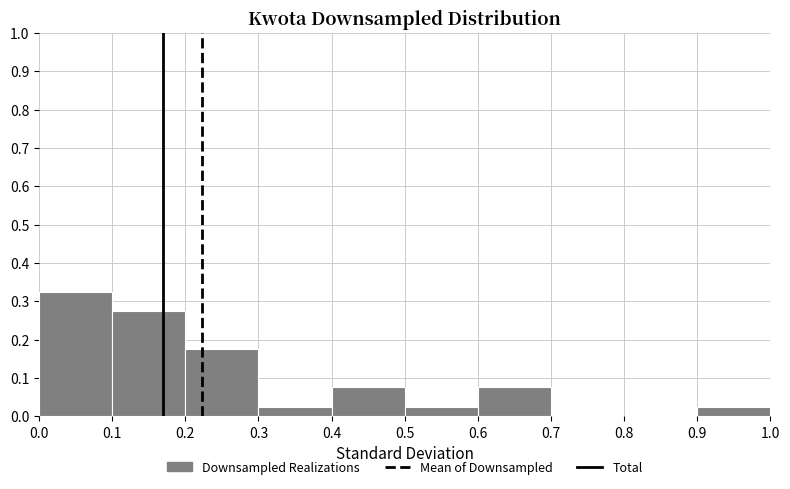

How tall is the bar that spans 0.1 to 0.2 on the x-axis? The values are not printed on the chart, so give them approximately, as read against the axis.

0.28